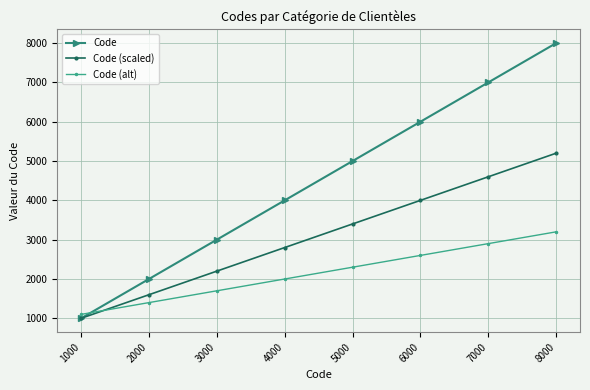

What are all the series names shown in the legend?

Code, Code (scaled), Code (alt)